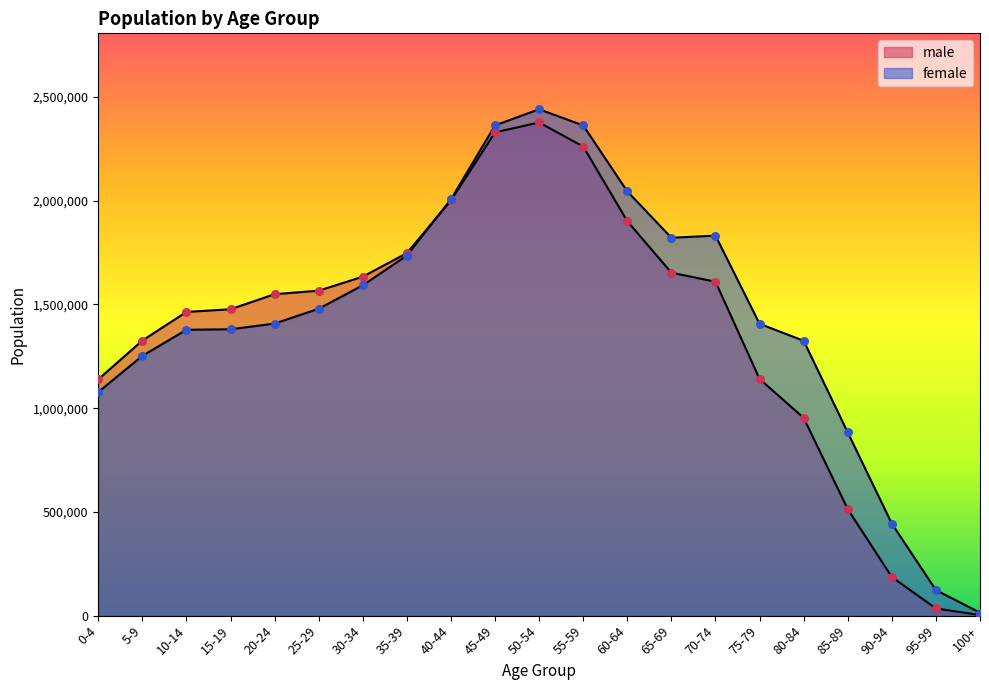

What is the total value across all series at 50-54?

4817675